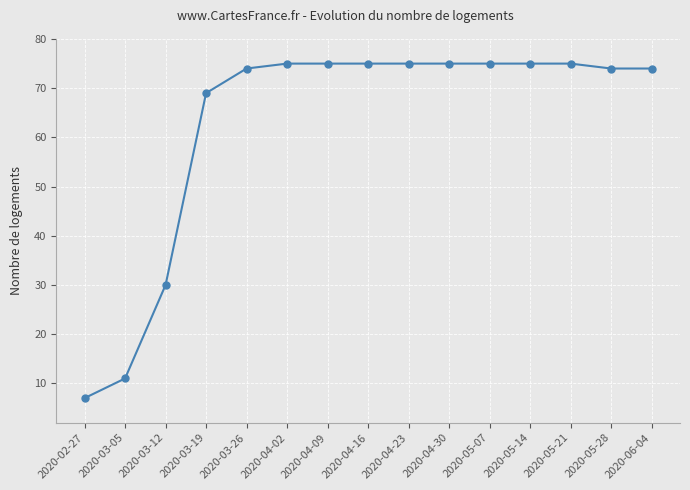

Reading left to right, extract all data points from this chart.

2020-02-27=7	2020-03-05=11	2020-03-12=30	2020-03-19=69	2020-03-26=74	2020-04-02=75	2020-04-09=75	2020-04-16=75	2020-04-23=75	2020-04-30=75	2020-05-07=75	2020-05-14=75	2020-05-21=75	2020-05-28=74	2020-06-04=74